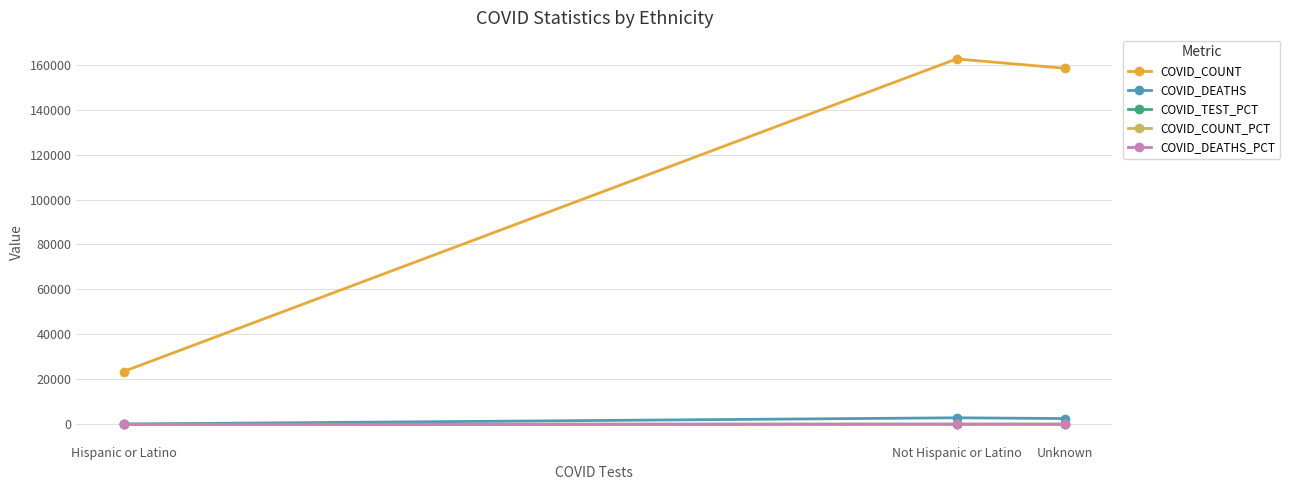

Count the number of data series in this chart.

5